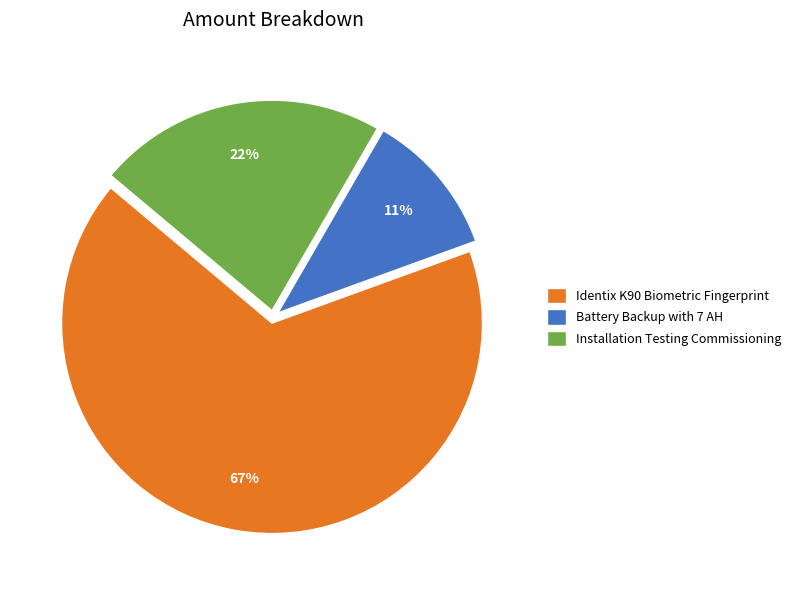

To the nearest percent, what is the combined percentage of Identix K90 Biometric Fingerprint and Battery Backup with 7 AH?

78%